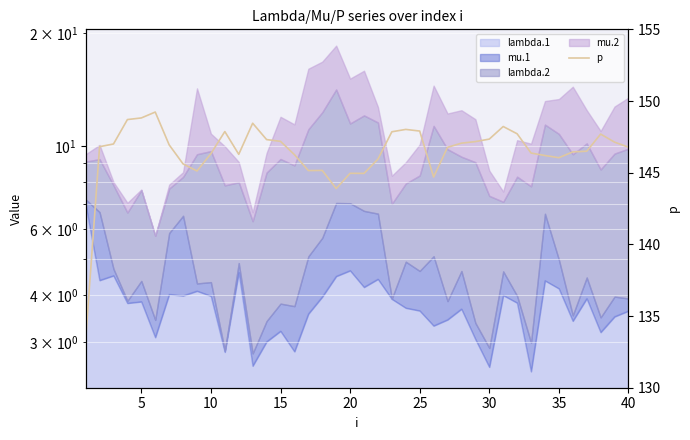

What is the sum of all values?

5857.2